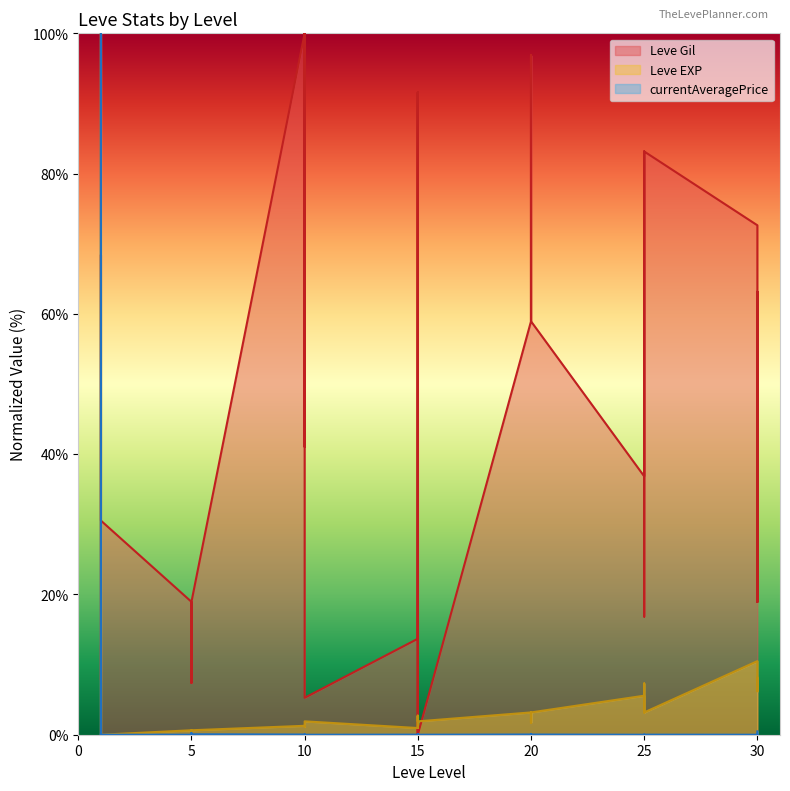

Which series ends up on top after the final intersection of Leve EXP and Leve Gil?

Leve Gil